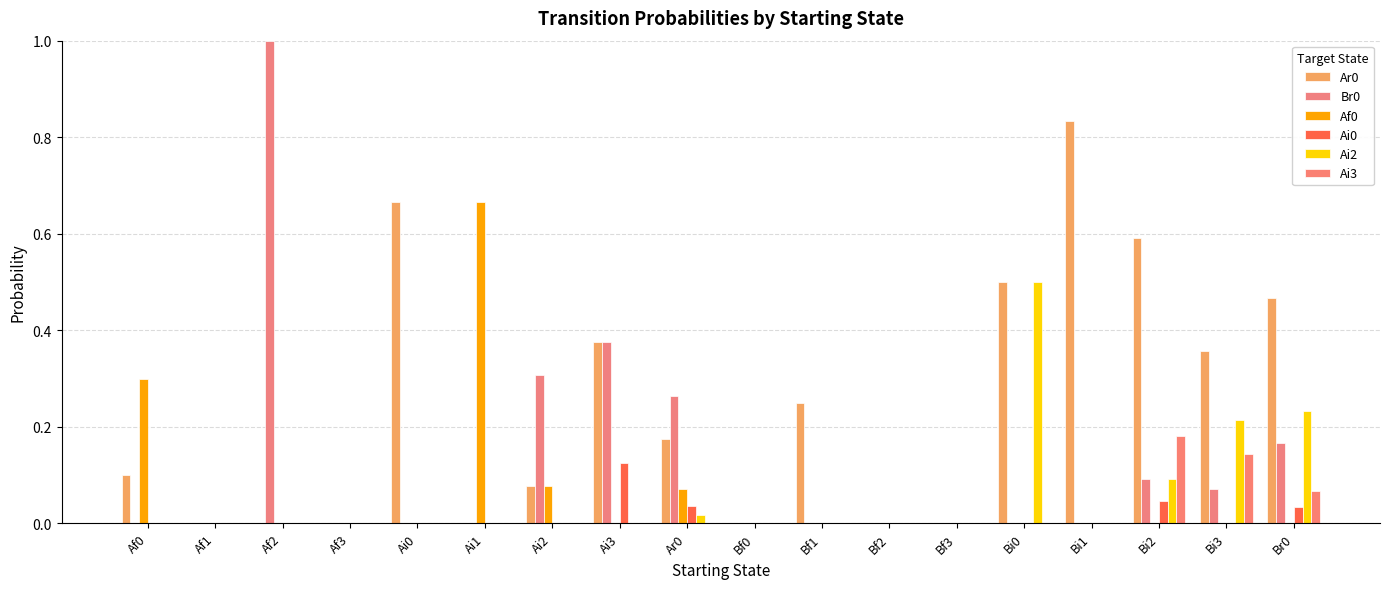

Where is Br0 nearest to the value 0?

Af0